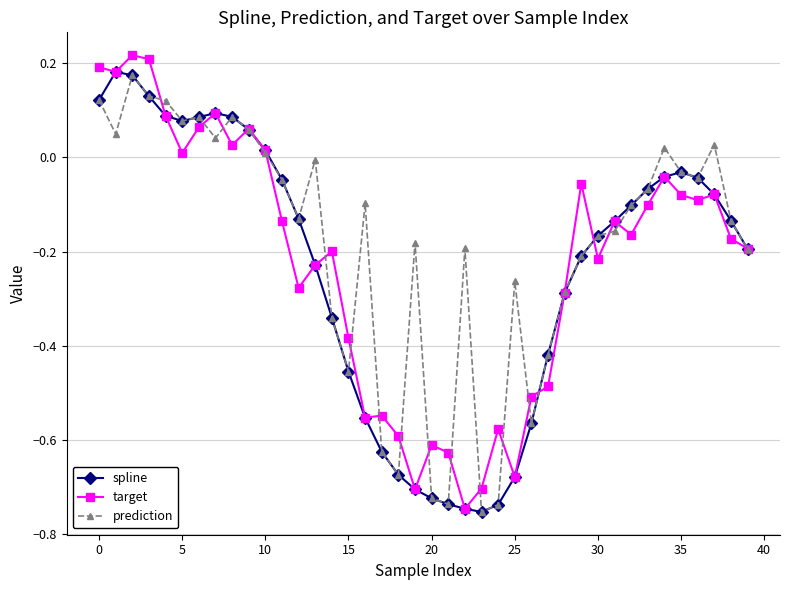

True or false: target has more than 0 points higher than both neighbors.

True